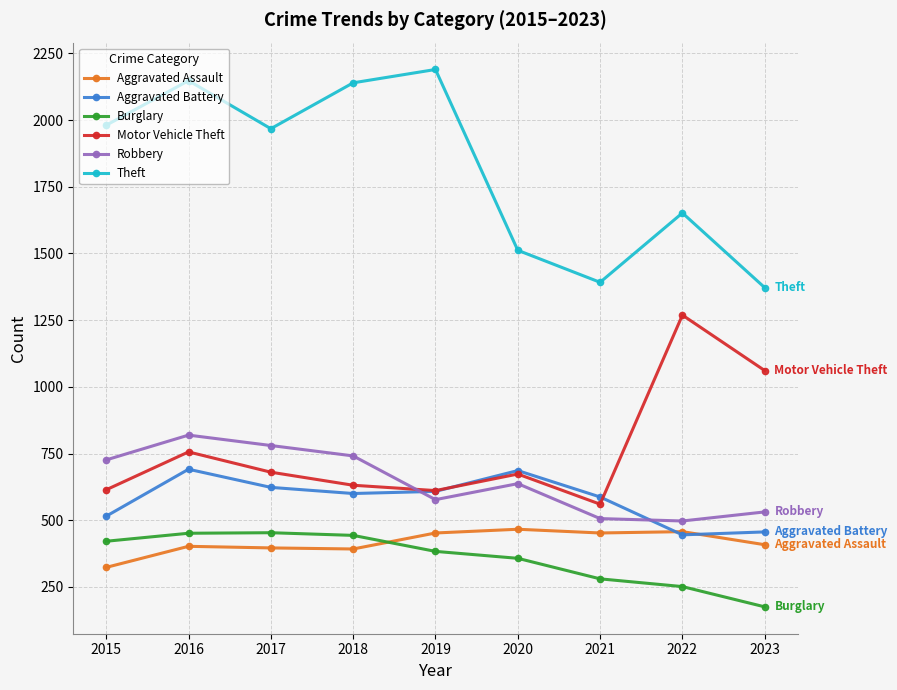

Between which two adjacent categories do Burglary and Aggravated Assault first intersect?

2018 and 2019